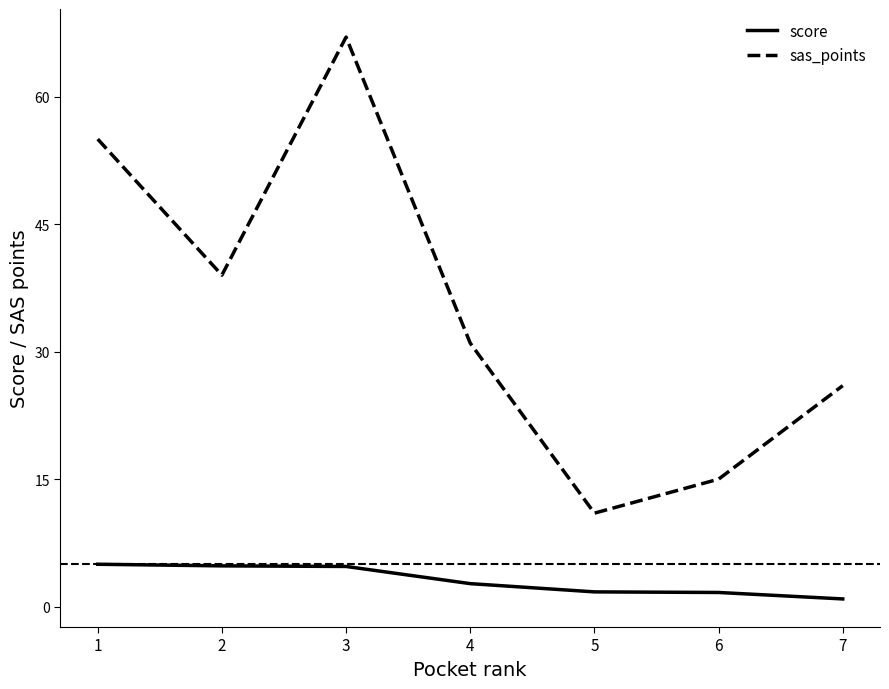

What is the difference between the sas_points values at 5 and 3?

56.0